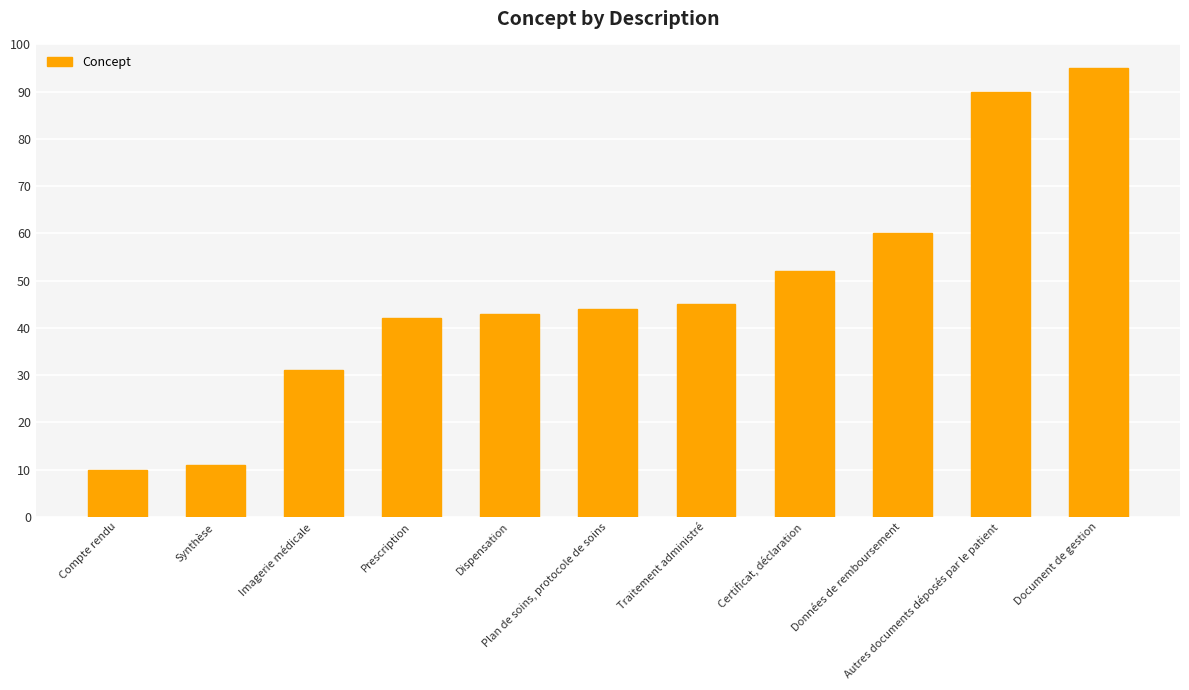

The chart shows a value of 60 at Données de remboursement. True or false?

True